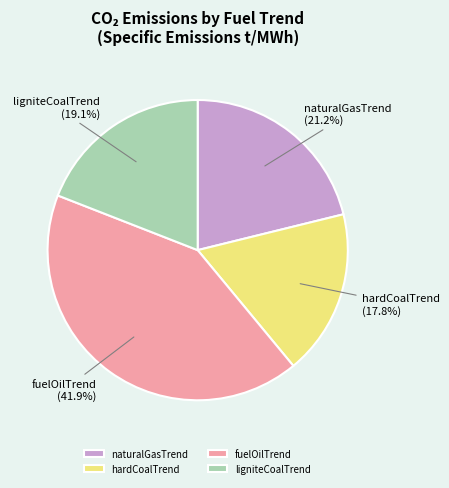

To the nearest percent, what is the average slice percentage?

25%